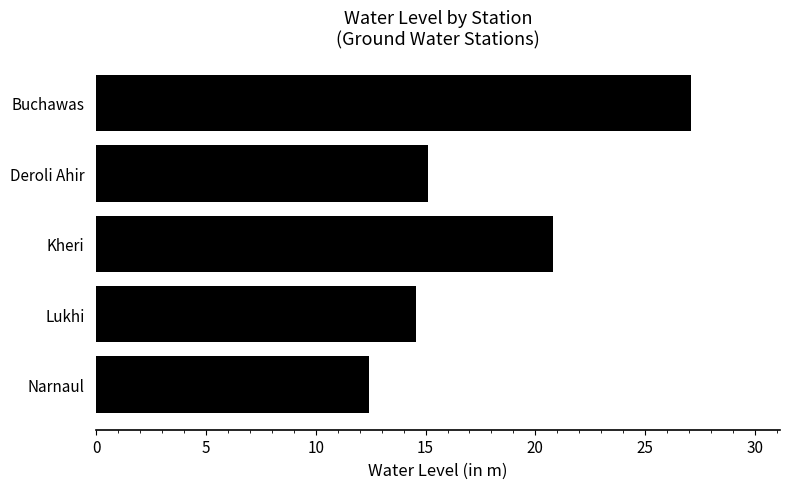

True or false: the data shows 5.8 at Lukhi.

False